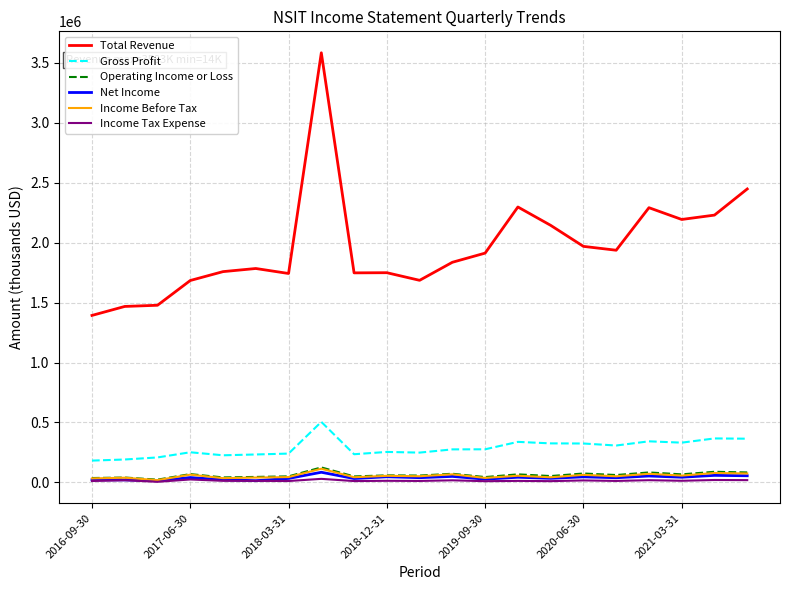

What is the sum of all Net Income values?

819500